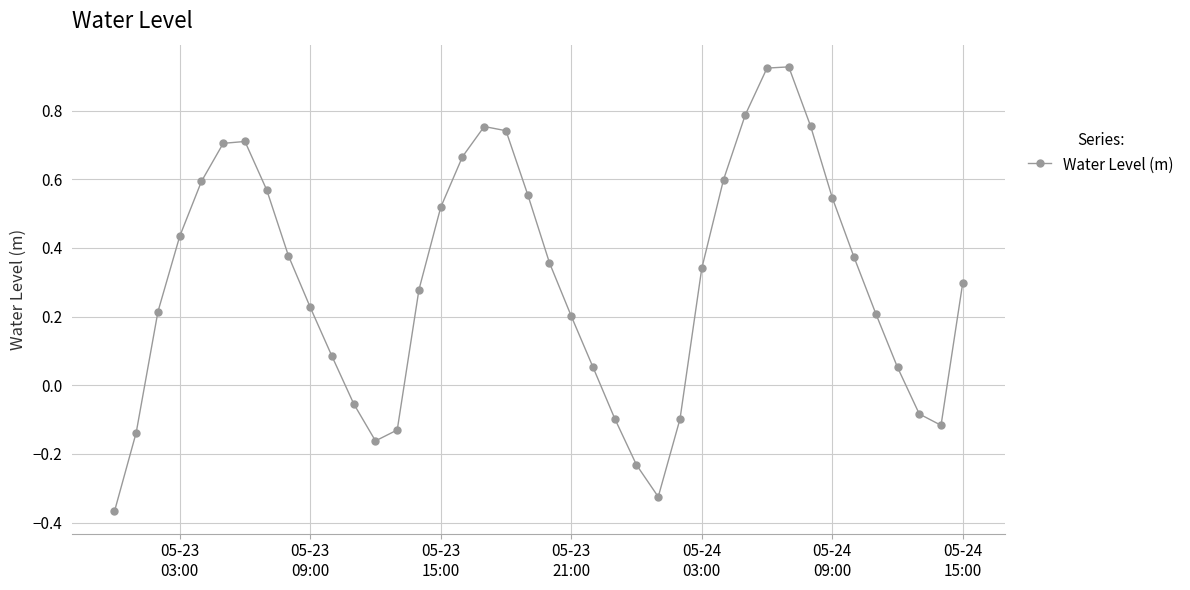

What is the sum of all values?

12.0